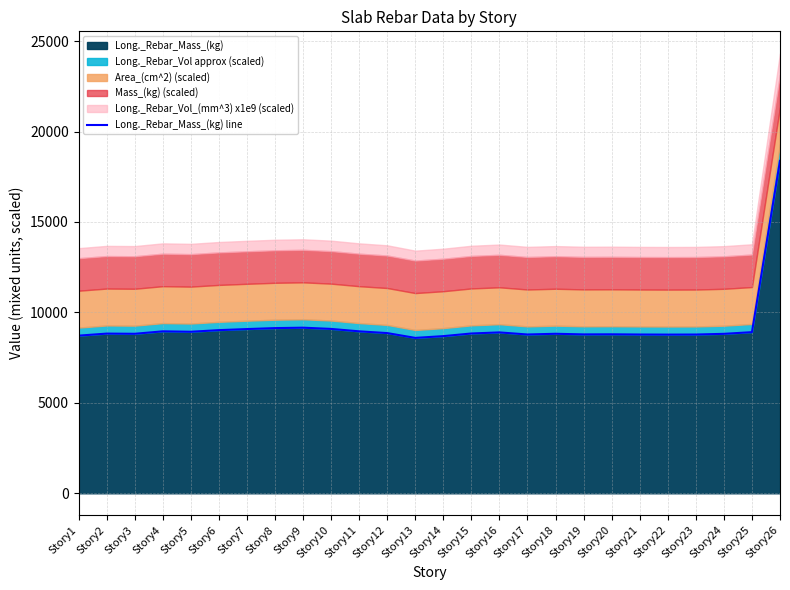

Reading left to right, list all the values displayed in this chart.

Story1=8714.8	Story2=8827.6	Story3=8817.5	Story4=8952.5	Story5=8928.9	Story6=9019.1	Story7=9078.4	Story8=9131.1	Story9=9155.0	Story10=9086.7	Story11=8952.8	Story12=8856.1	Story13=8590.6	Story14=8688.0	Story15=8834.0	Story16=8893.6	Story17=8778.6	Story18=8818.0	Story19=8783.4	Story20=8788.3	Story21=8777.1	Story22=8772.4	Story23=8776.4	Story24=8814.8	Story25=8907.2	Story26=18377.3